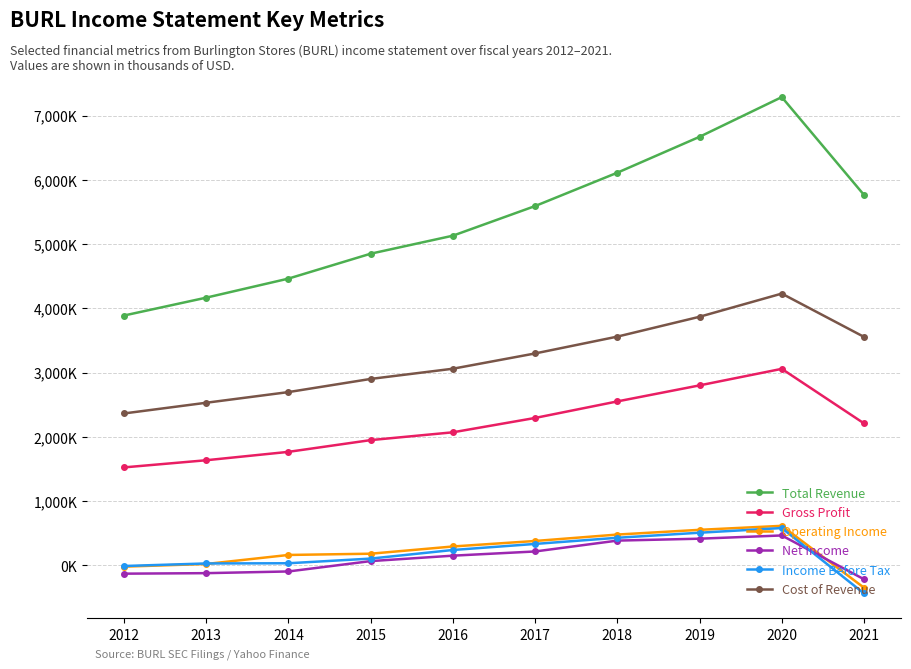

Does the chart have visible grid lines?

Yes